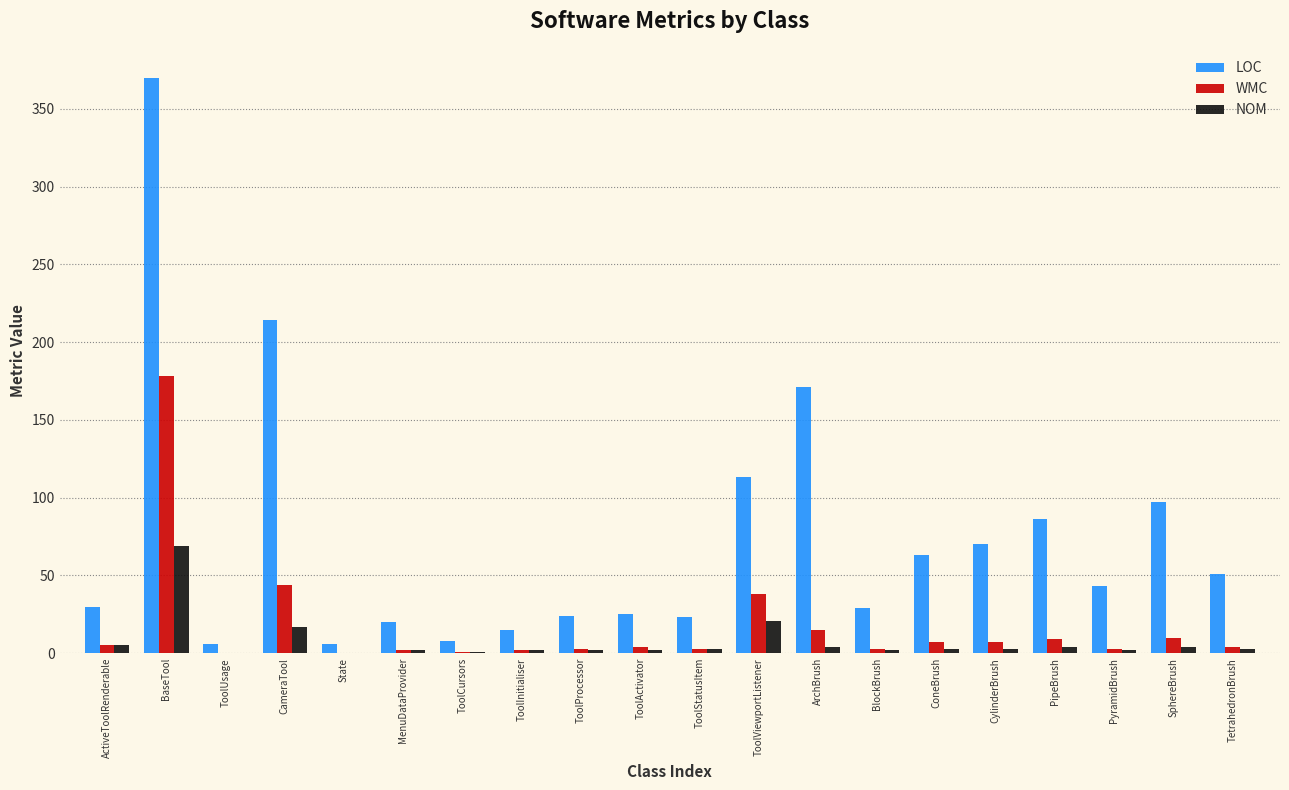

What is the maximum value shown in the chart?

370